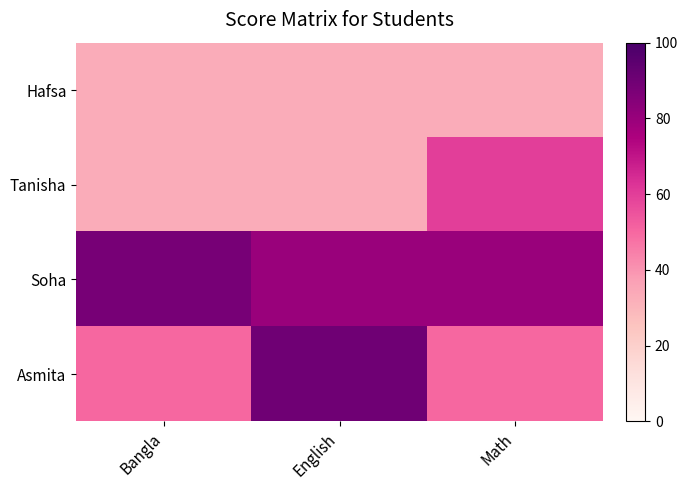

Which series has the largest total across all categories?

Soha